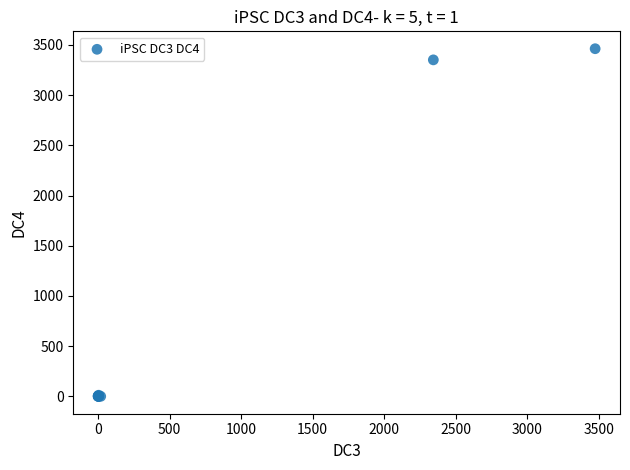

What Y value in the scatter plot is closest to 1731?

3351